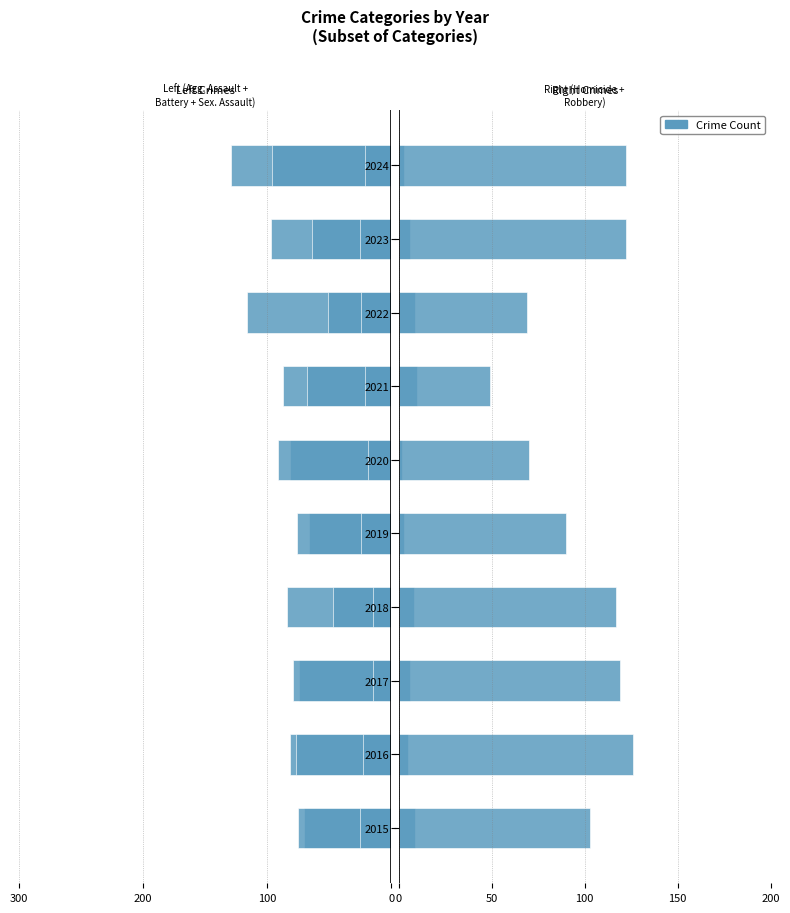

How many values in the Aggravated Assault series are below -82?

5